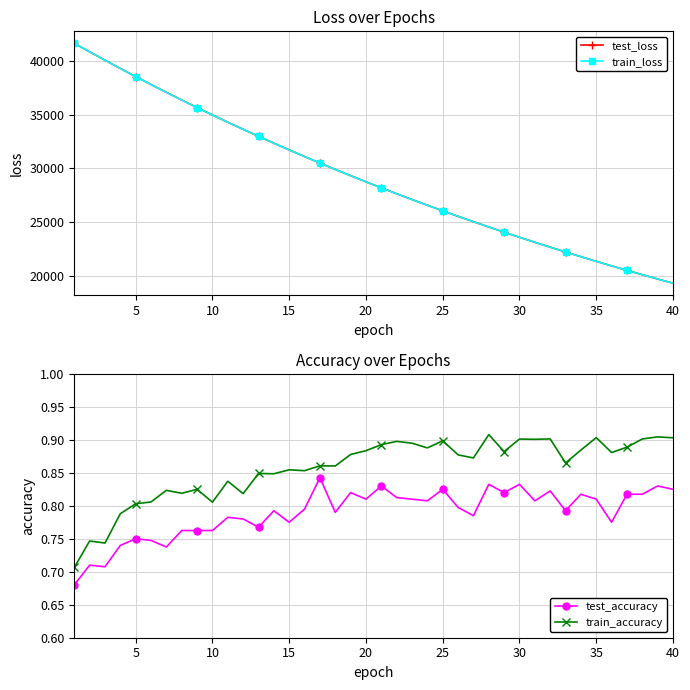

Reading right to left, transcribe all the data shown in this chart.

test_loss: 19295.2	19688.5	20089.4	20497.7	20913.6	21337.7	21770.2	22211.2	22659.4	23116.7	23582.7	24058.0	24541.8	25035.4	25537.8	26049.2	26571.1	27102.4	27643.6	28195.5	28758.1	29330.6	29914.7	30508.1	31113.7	31731.2	32359.8	33000.2	33653.7	34317.4	34995.0	35685.7	36389.2	37105.4	37834.2	38575.9	39331.4	40103.1	40884.6	41675.5
train_loss: 19293.6	19686.8	20087.8	20496.1	20912.3	21336.2	21768.6	22209.5	22657.7	23115.1	23581.1	24056.2	24539.9	25033.5	25535.9	26047.4	26569.1	27100.4	27641.8	28193.5	28755.6	29328.2	29911.9	30506.2	31111.7	31728.7	32357.3	32997.9	33651.2	34315.0	34992.9	35682.6	36387.0	37102.1	37832.0	38573.6	39328.7	40101.8	40883.0	41676.7
test_accuracy: 0.8	0.8	0.8	0.8	0.8	0.8	0.8	0.8	0.8	0.8	0.8	0.8	0.8	0.8	0.8	0.8	0.8	0.8	0.8	0.8	0.8	0.8	0.8	0.8	0.8	0.8	0.8	0.8	0.8	0.8	0.8	0.8	0.8	0.7	0.7	0.8	0.7	0.7	0.7	0.7
train_accuracy: 0.9	0.9	0.9	0.9	0.9	0.9	0.9	0.9	0.9	0.9	0.9	0.9	0.9	0.9	0.9	0.9	0.9	0.9	0.9	0.9	0.9	0.9	0.9	0.9	0.9	0.9	0.8	0.8	0.8	0.8	0.8	0.8	0.8	0.8	0.8	0.8	0.8	0.7	0.7	0.7